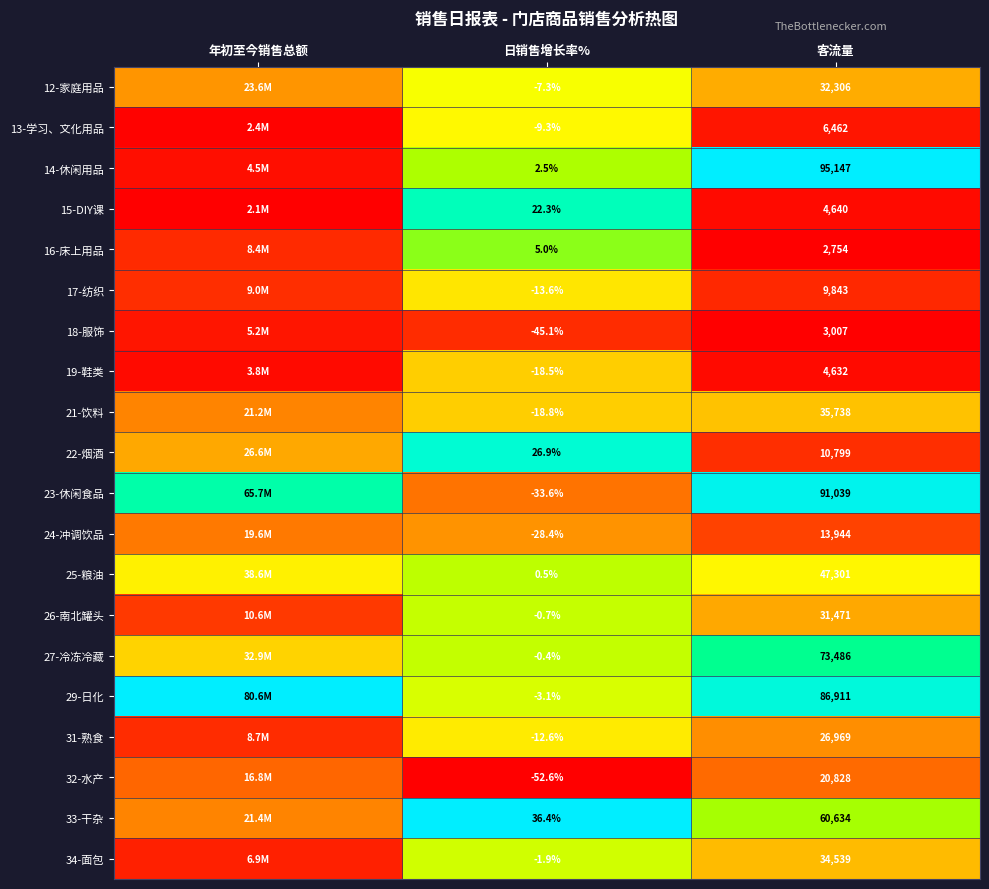

Is the value of 19-鞋类 at 日销售增长率% greater than the value of 29-日化 at 客流量?

No